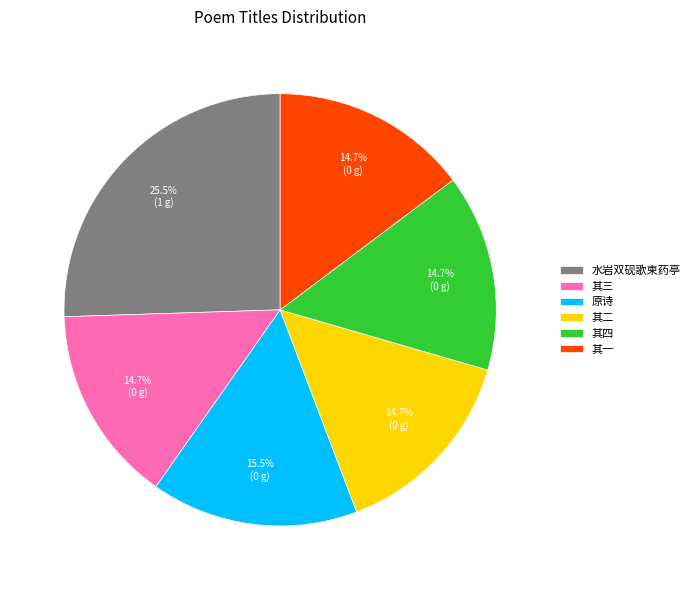

Which slice is the largest?

水岩双砚歌柬药亭